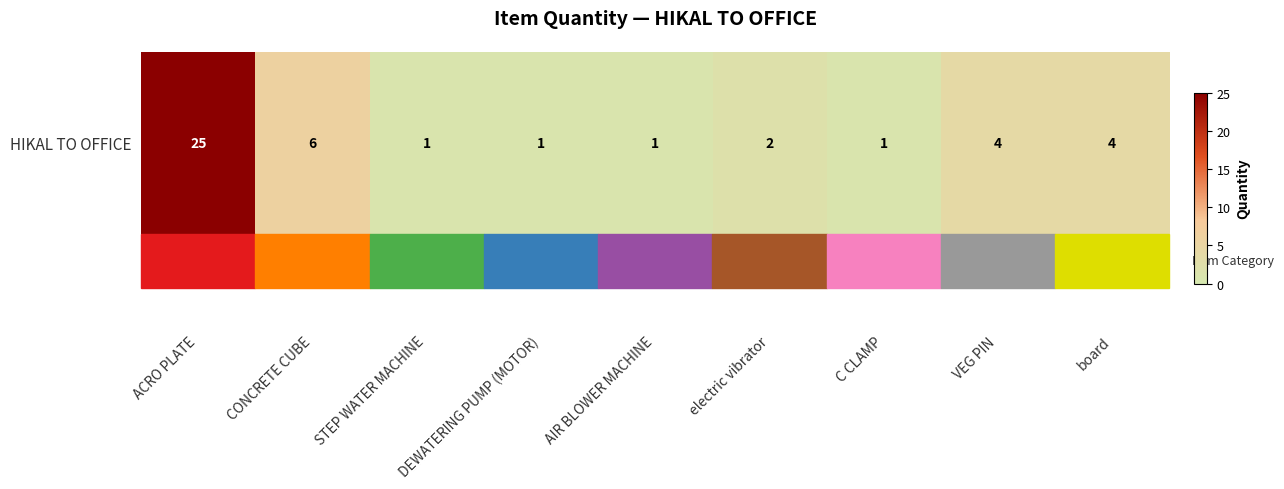

At which category does the chart reach its peak across all series?

ACRO PLATE